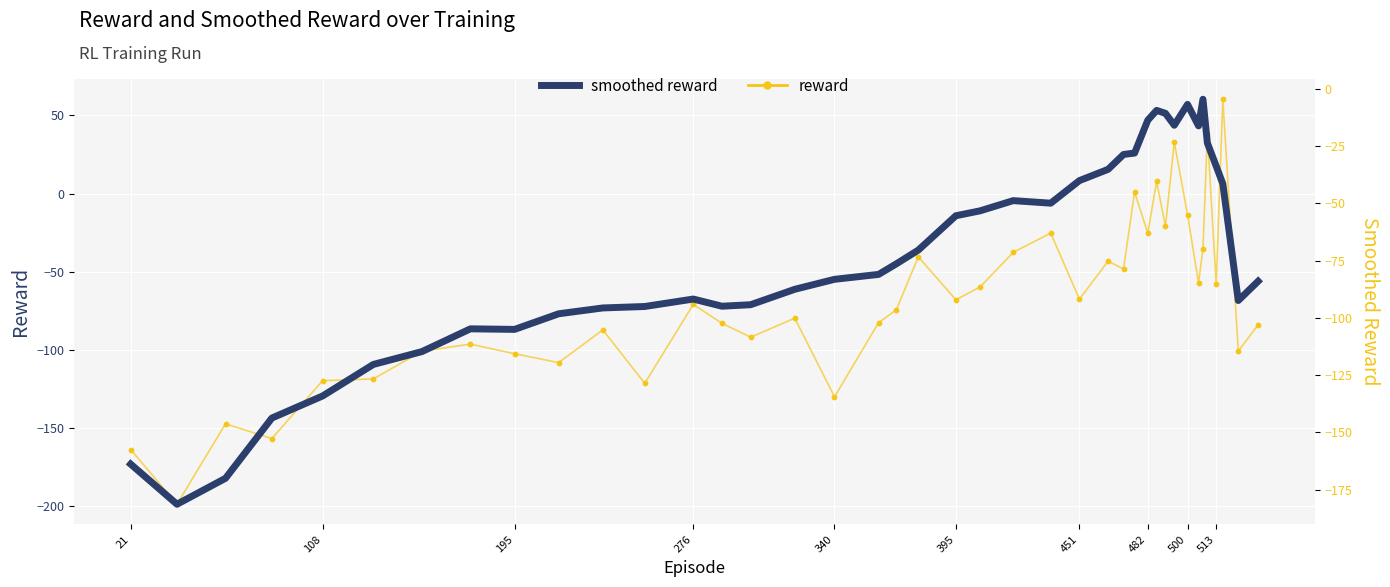

Which series has the widest spread of Y values?

reward